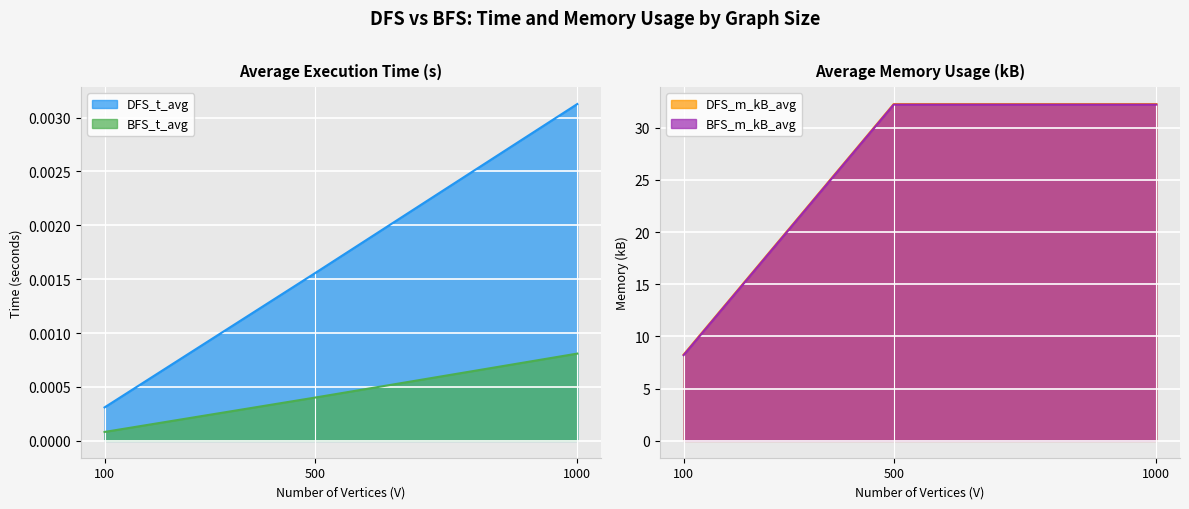

What is the difference between the highest and lowest values at 100?

8.3